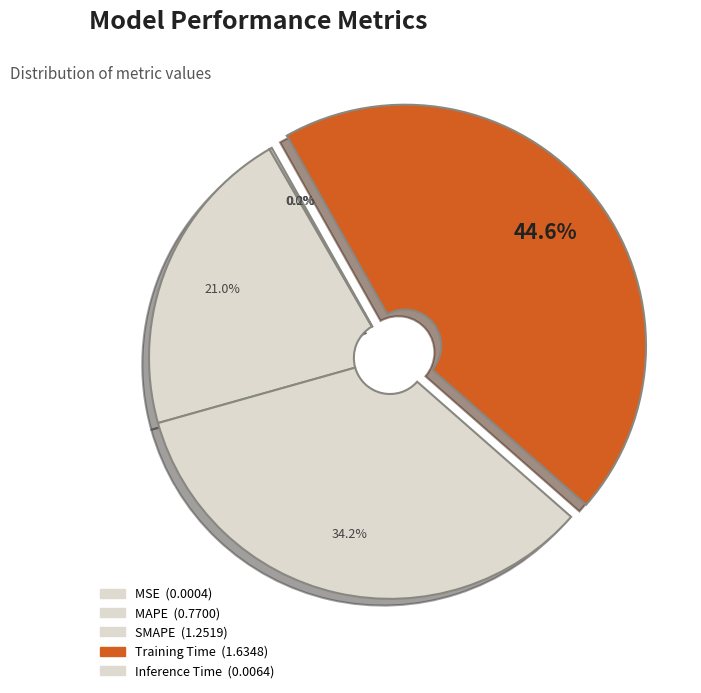

To the nearest percent, what is the difference between the MSE and Training Time slice percentages?

45%